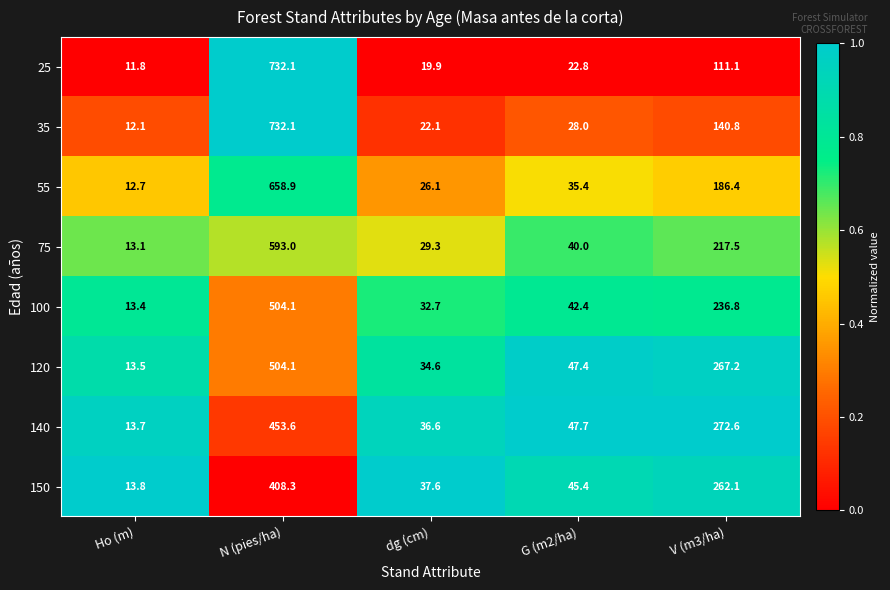

How many distinct data groups are displayed?

8